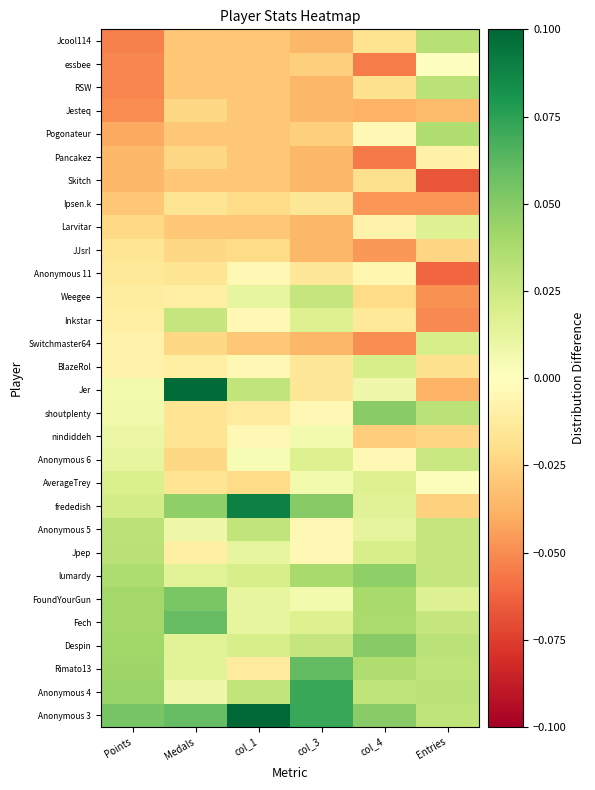

At how many categories does at least one series exceed 0?

6